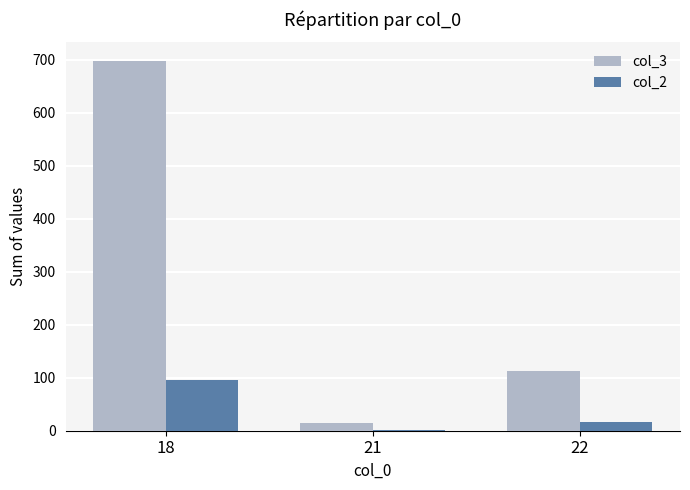

True or false: col_2 has a value of 156 at 18.

False